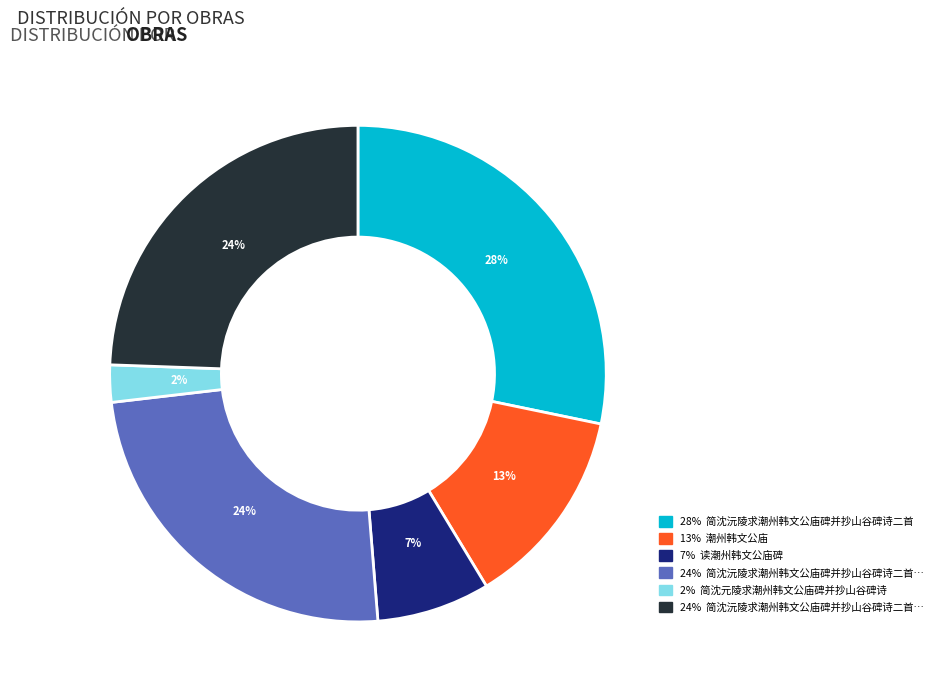

Is there any slice that represents more than half of the pie?

No